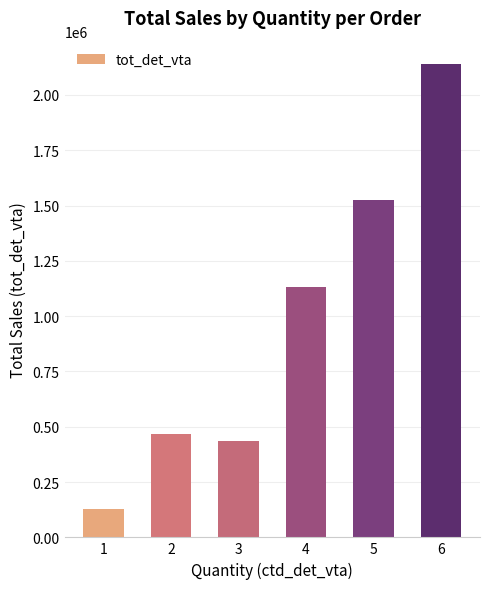

List the labels in order of value, smallest first.

1, 3, 2, 4, 5, 6